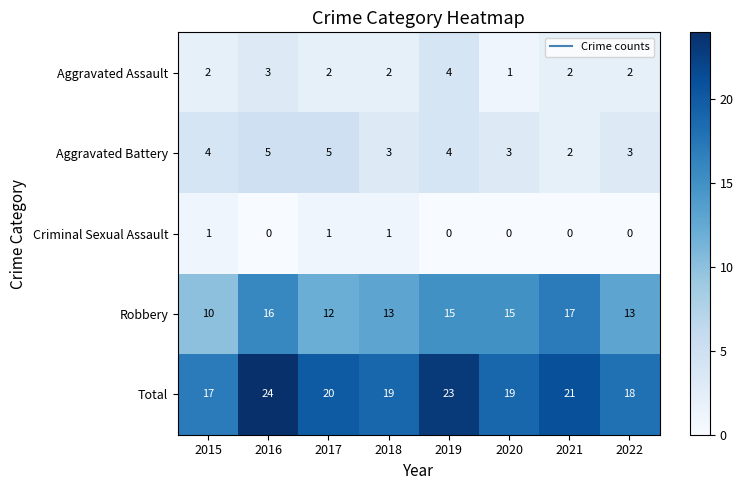

Count the number of categories in the chart.

8